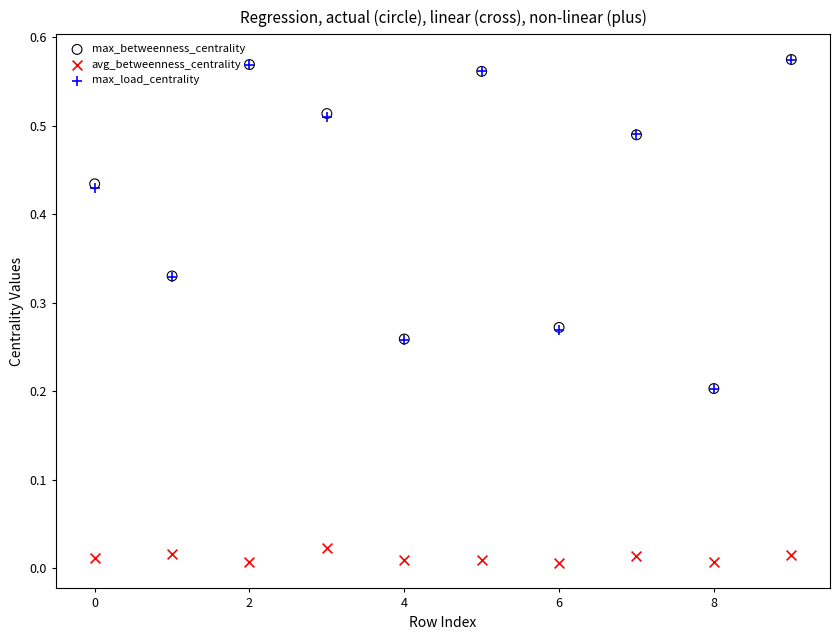

What are all the series names shown in the legend?

max_betweenness_centrality, avg_betweenness_centrality, max_load_centrality